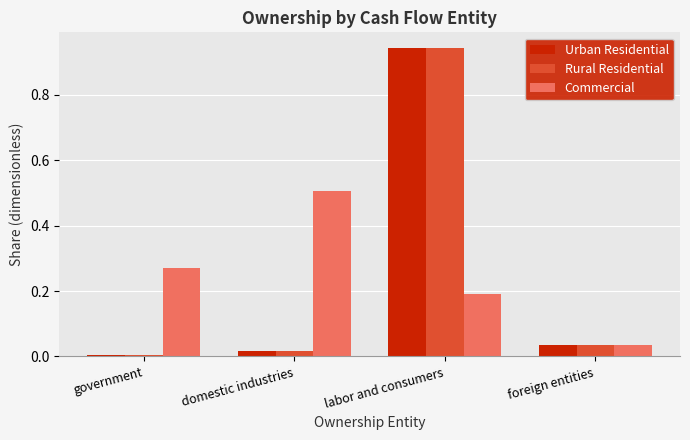

What are all the series names shown in the legend?

Urban Residential, Rural Residential, Commercial